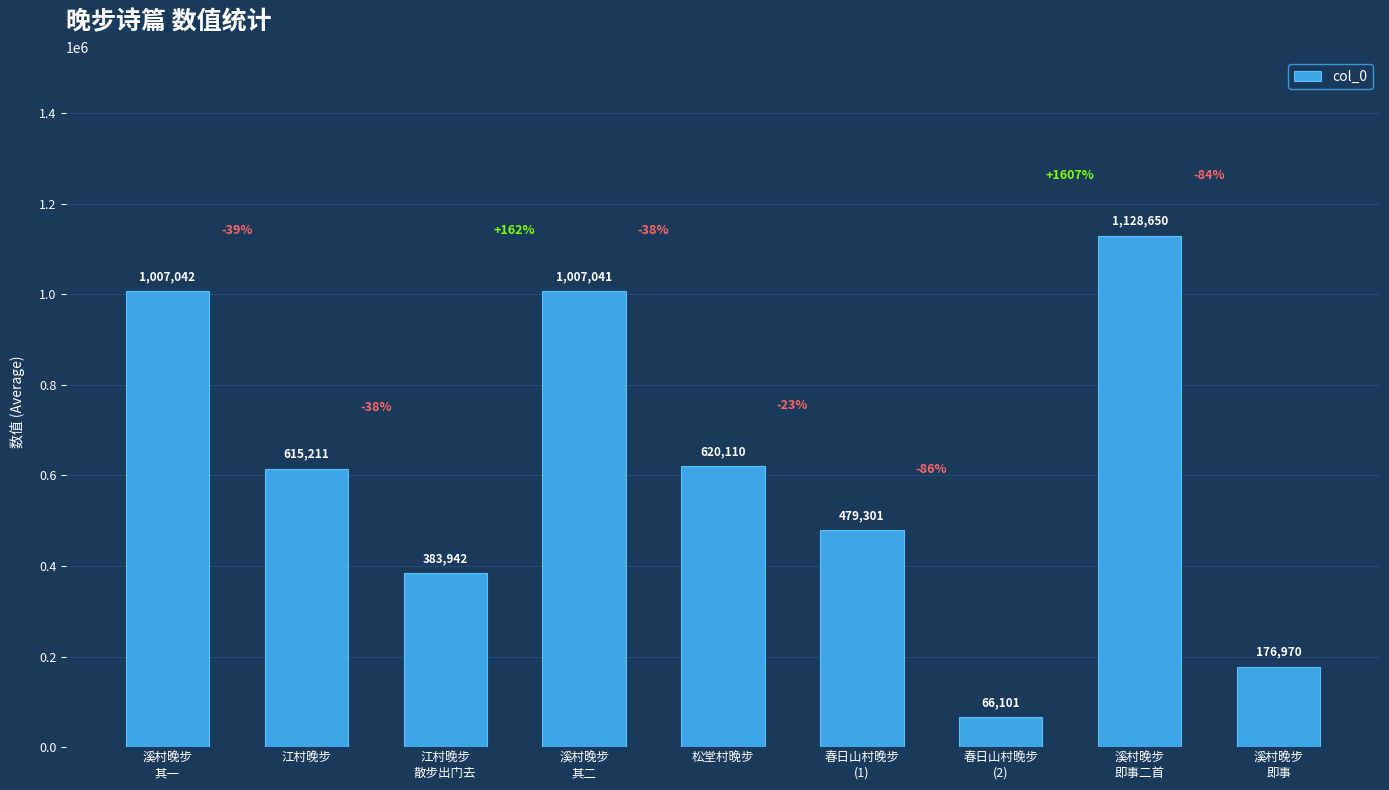

What is the value of the 7th bar from the left?

66101